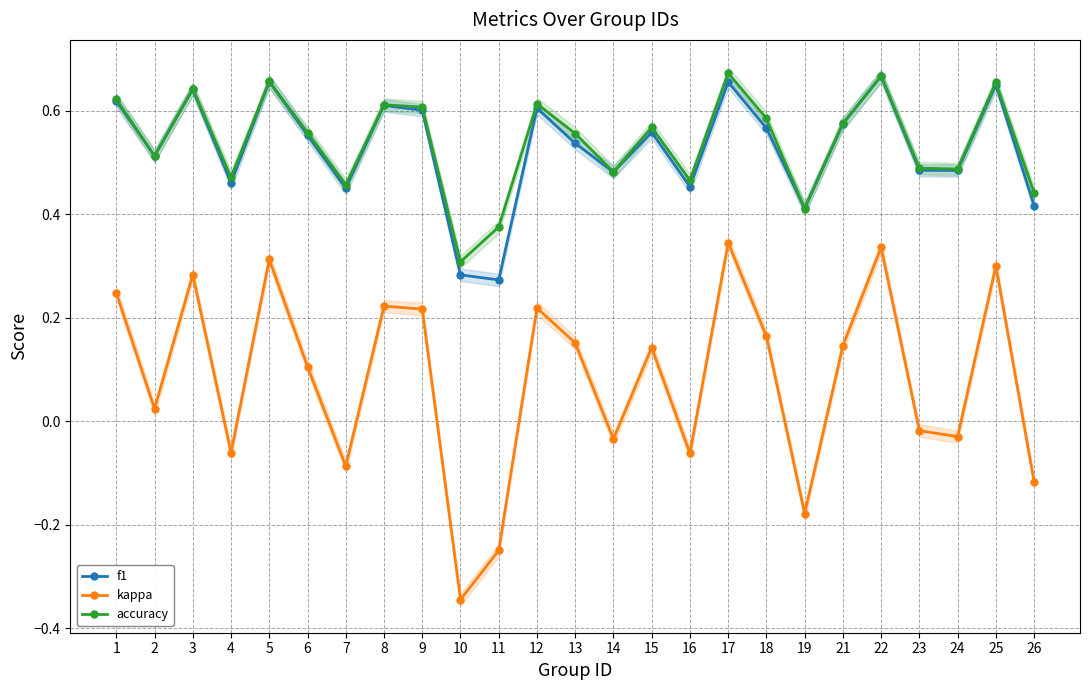

In f1, how many points are lower than both neighbors (excluding endpoints)?

8